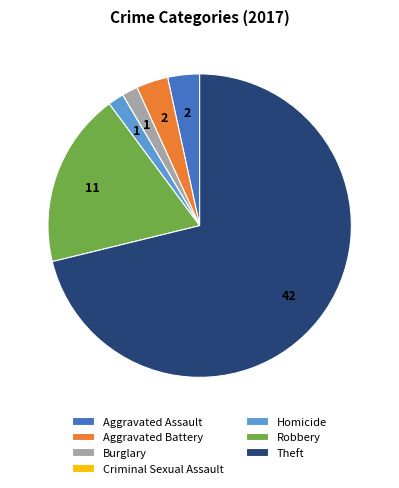

Between Theft and Burglary, which is larger?

Theft